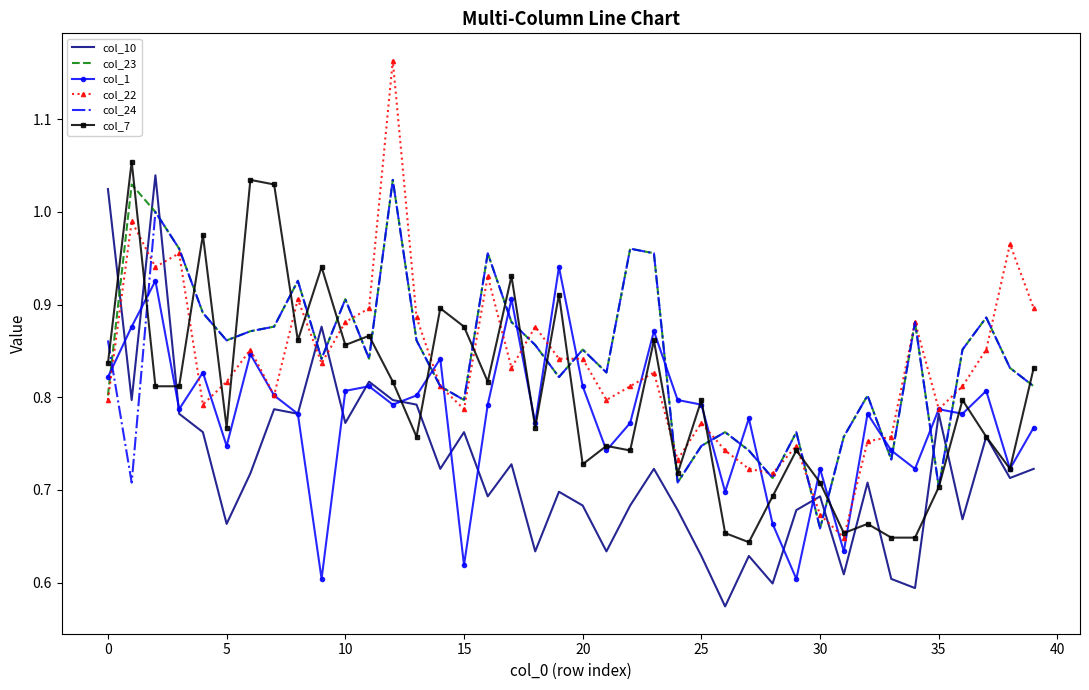

True or false: col_1 and col_23 cross at least once.

True